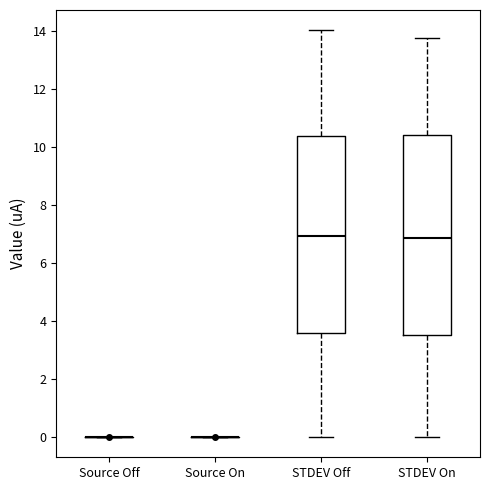

Where does the median line of the box for STDEV On sit on the y-axis? The values are not printed on the chart, so give them approximately, as read against the axis.

6.8